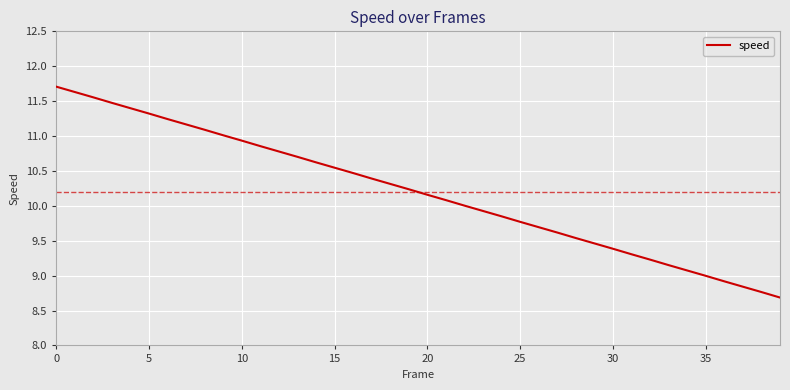

What is the difference between the maximum and minimum values?

3.0